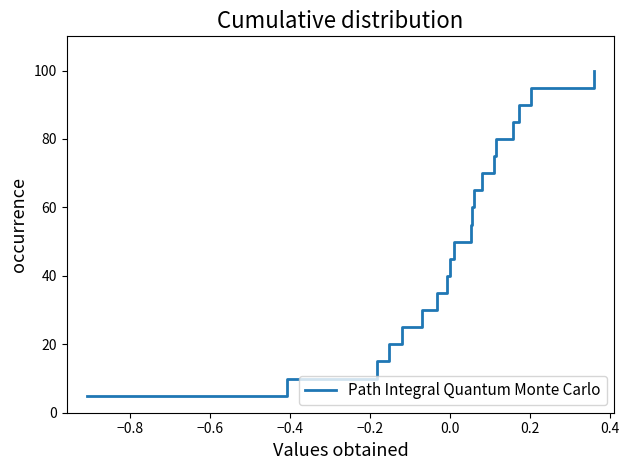

What is the greatest value displayed?

100.0